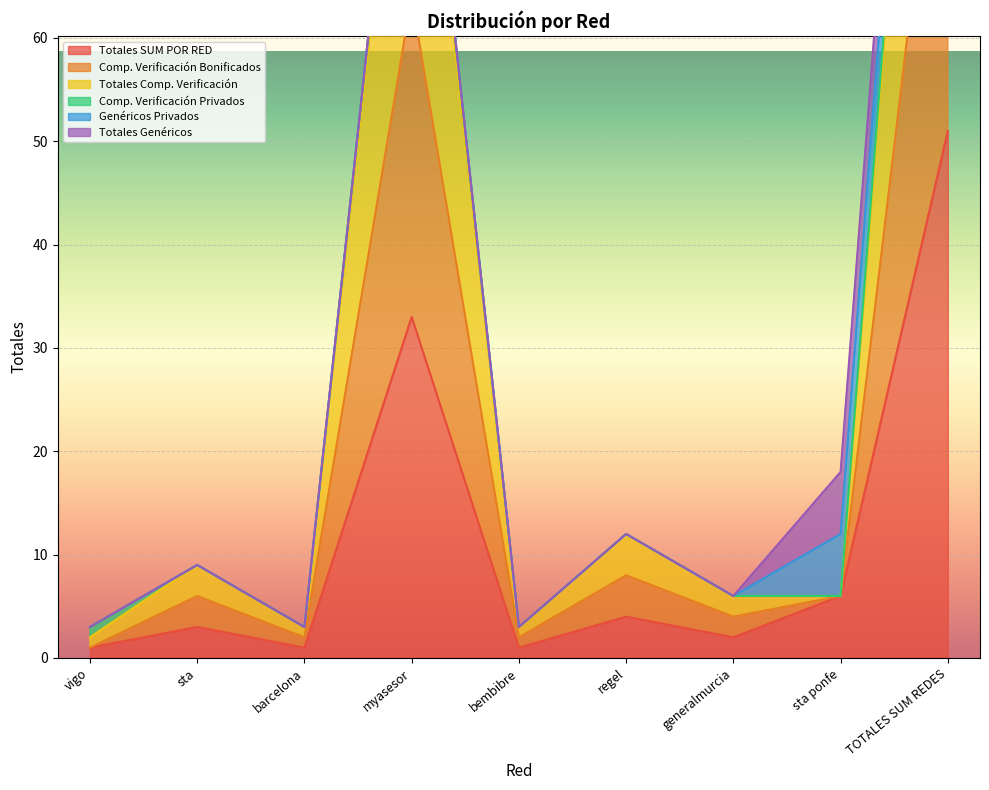

Is it true that Totales SUM POR RED equals 9 at sta ponfe?

False